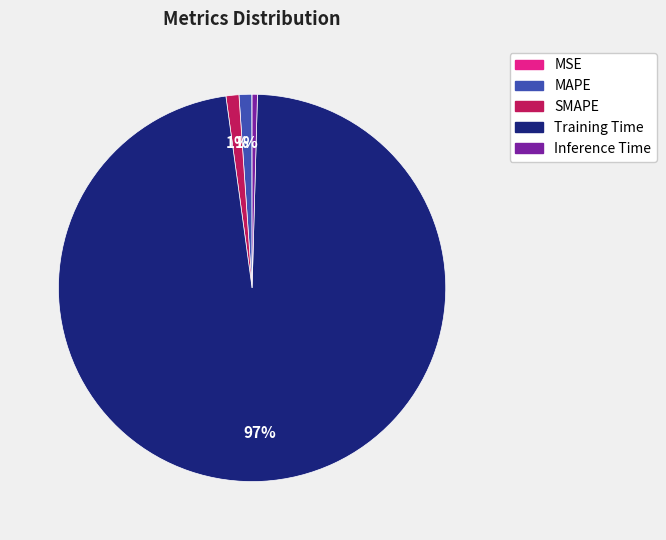

Does any single category account for the majority?

Yes